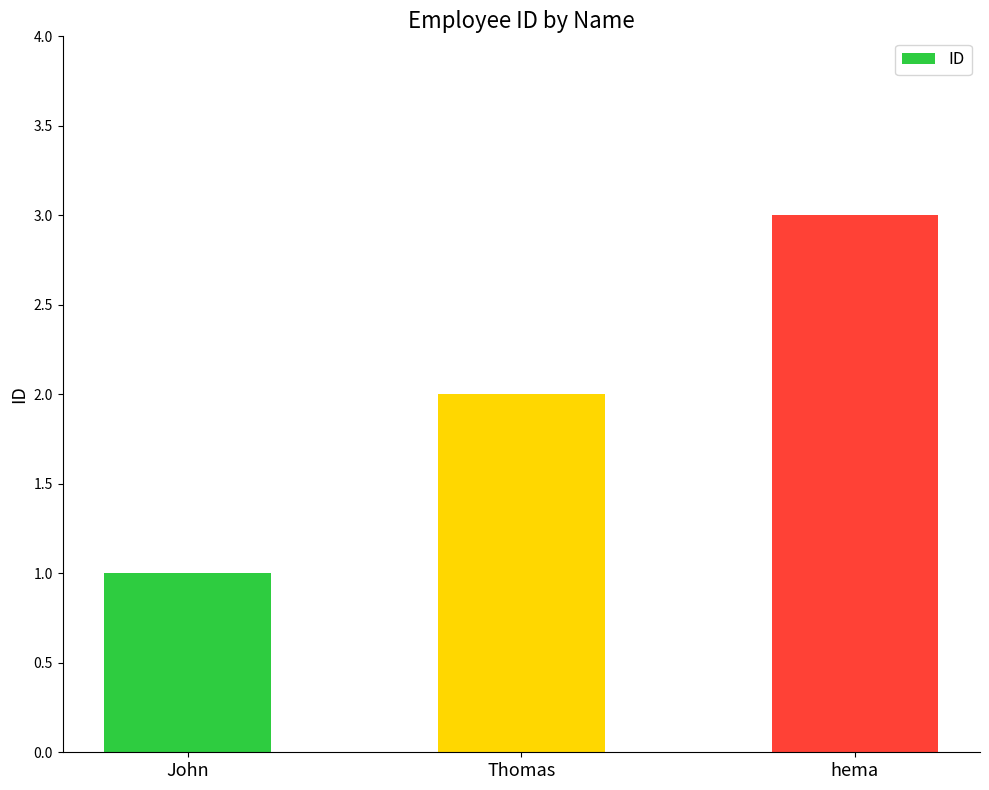

Reading right to left, what are all the values shown in this chart?

3	2	1